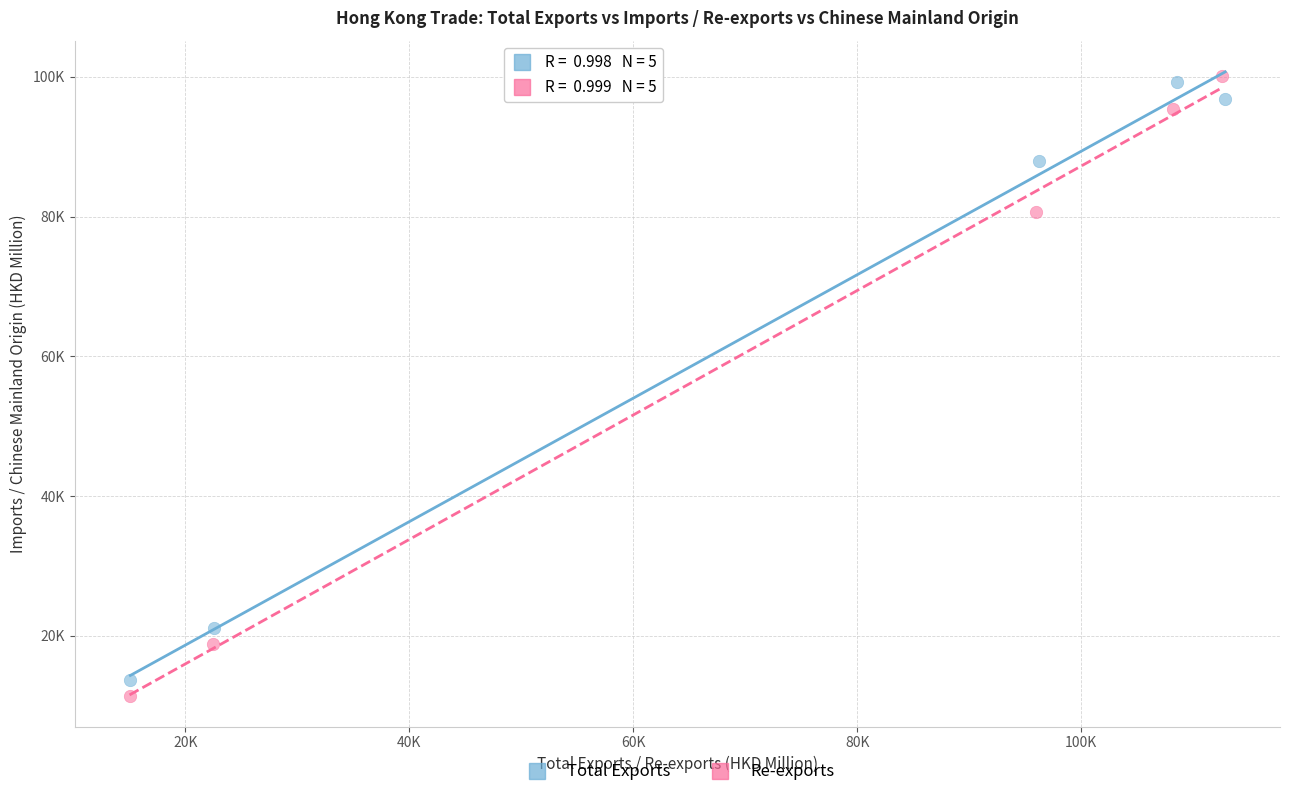

Which series reaches the minimum Y coordinate?

Re-exports